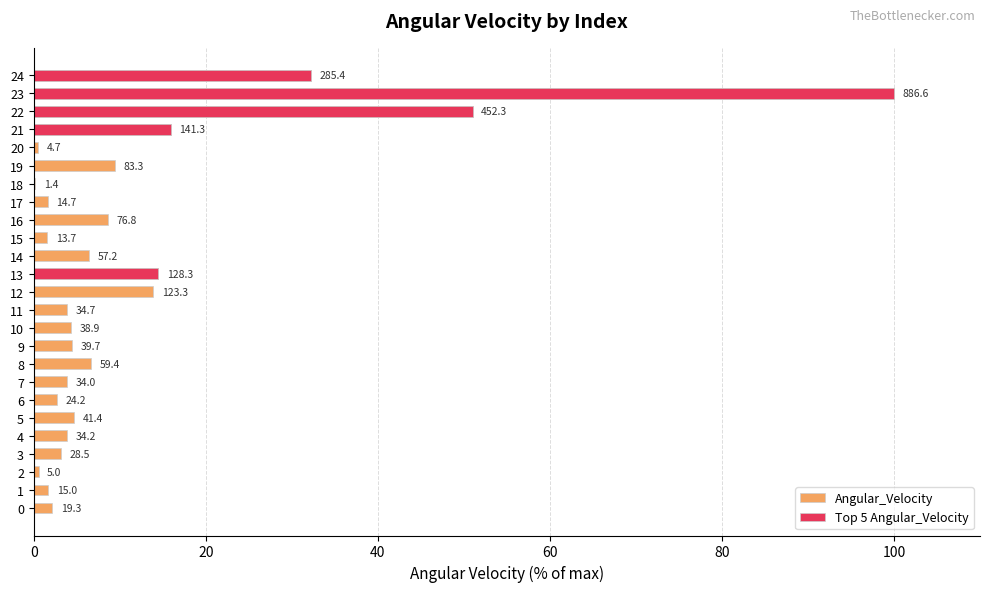

Rank the series at 12 from lowest to highest value.

Top 5 Angular_Velocity, Angular_Velocity